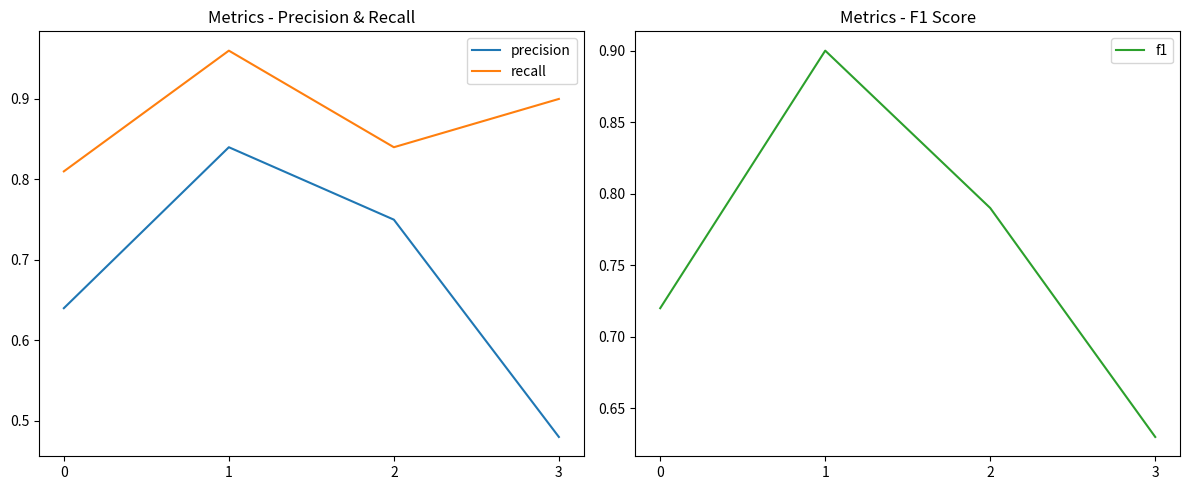

True or false: recall and f1 cross at least once.

False